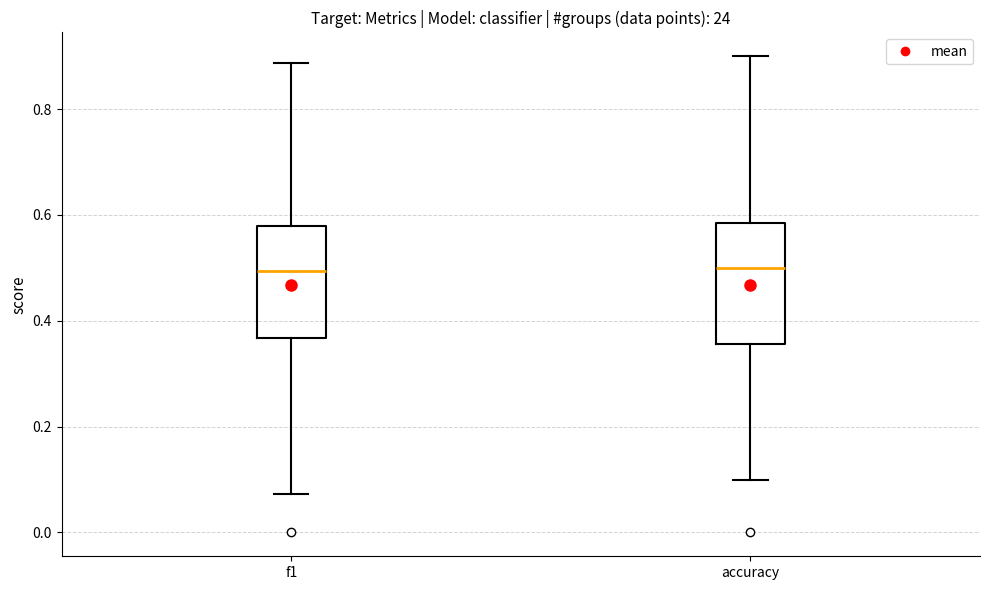

Reading left to right, read every box against the y-axis: the position of its median line, the range the box covers, and the ends of its whiskers. The values are not printed on the chart, so give them approximately, as read against the axis.

f1: median 0.50, box 0.36 to 0.58, whiskers 0.08 to 0.88
accuracy: median 0.50, box 0.36 to 0.58, whiskers 0.10 to 0.90